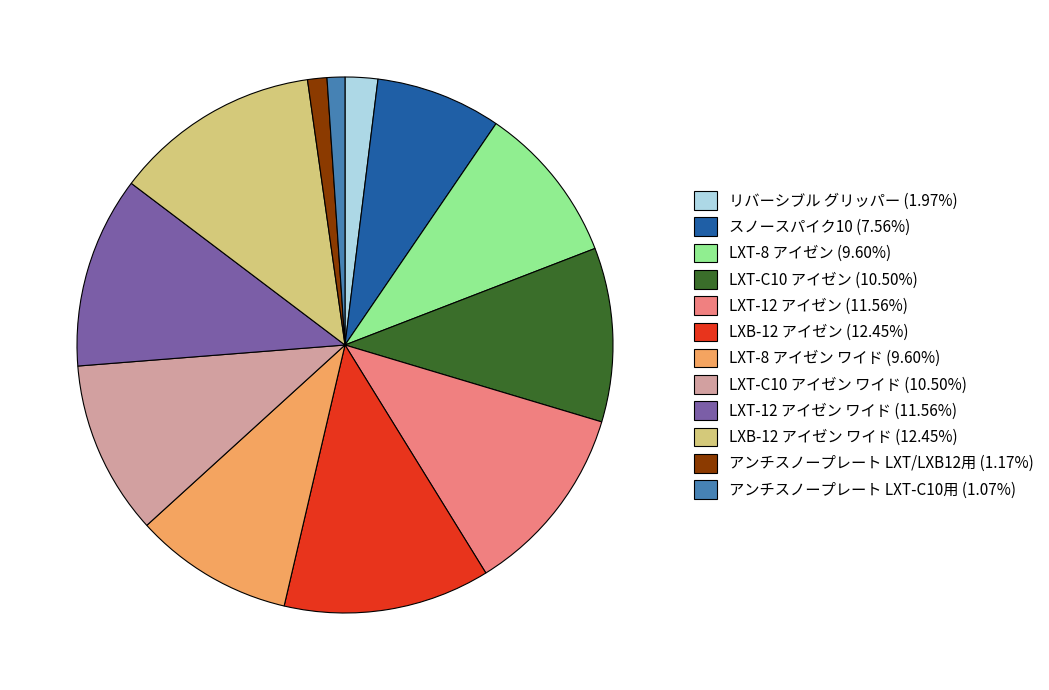

Approximately how many times larger is the value at LXT-12 アイゼン ワイド (11.56%) compared to リバーシブル グリッパー (1.97%)?

5.9